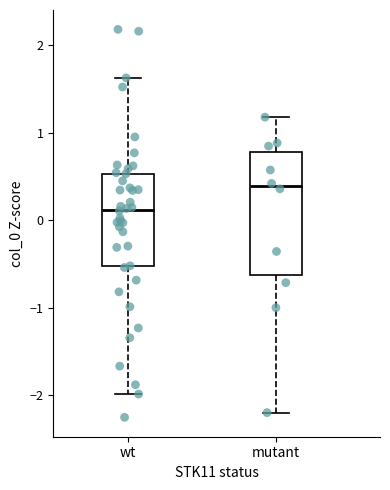

Where does the upper whisker of the box for mutant end on the y-axis? The values are not printed on the chart, so give them approximately, as read against the axis.

1.2